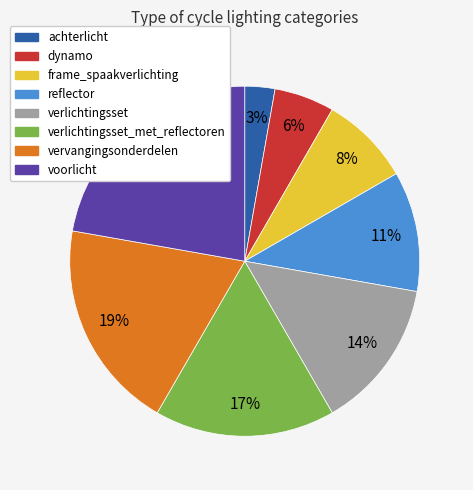

To the nearest percent, what is the average slice percentage?

12%